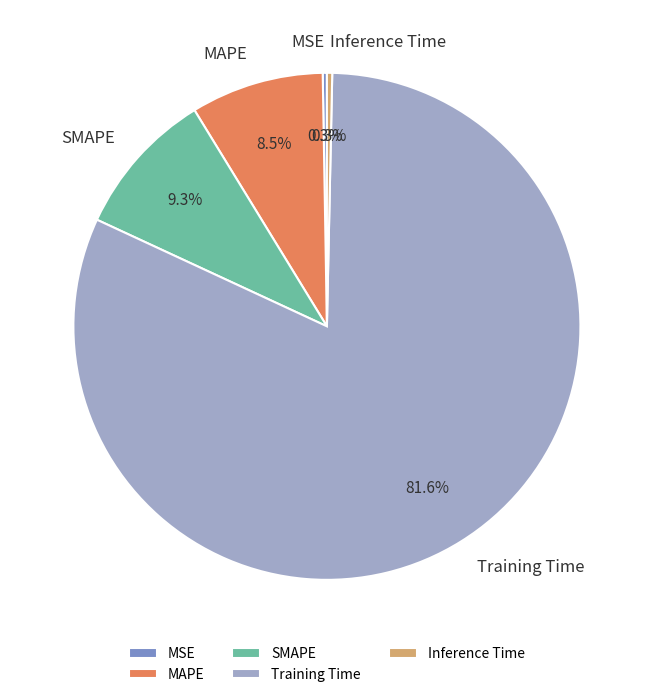

What percentage is the SMAPE slice, to the nearest percent?

9%